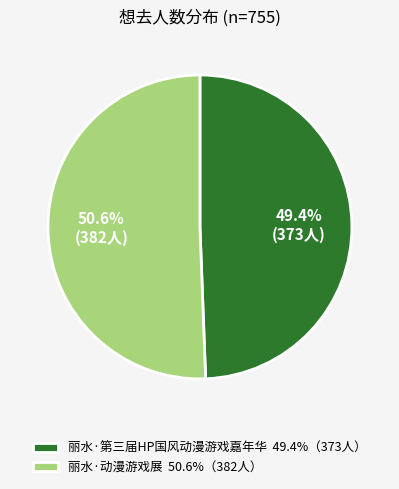

Which category accounts for the majority?

丽水·动漫游戏展